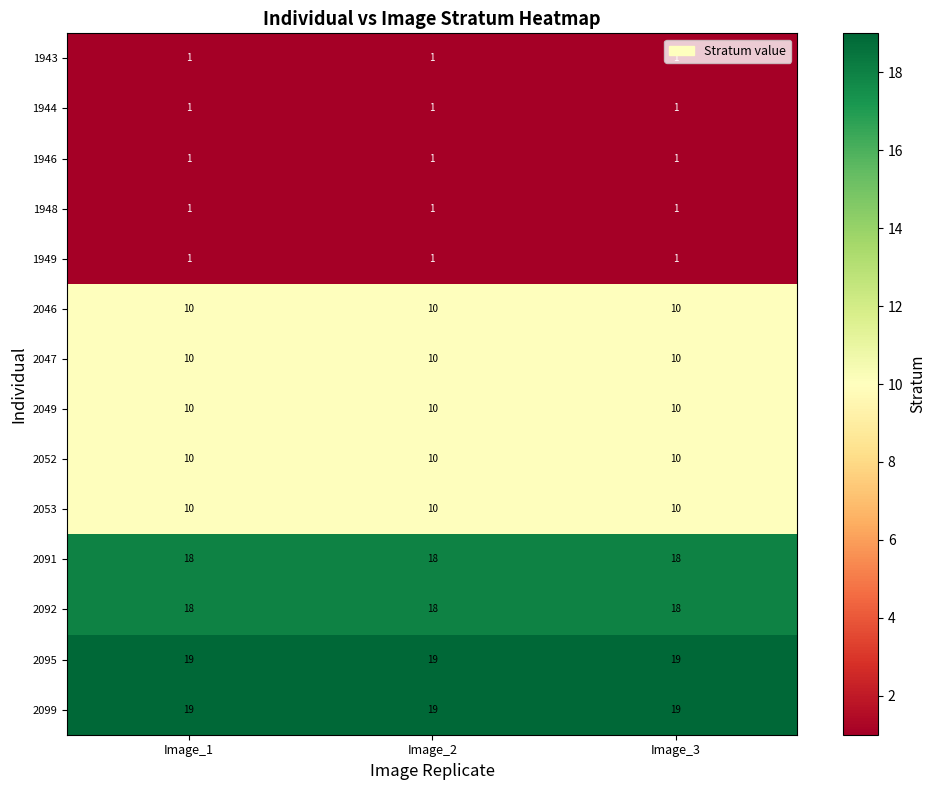

At how many categories does at least one series exceed 5?

3